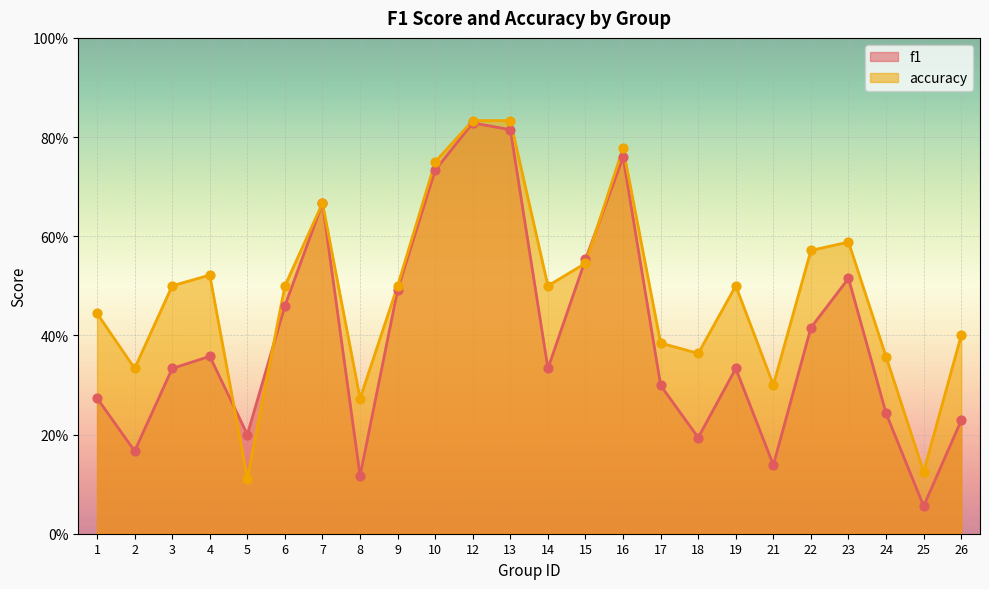

What is the total value across all series at 14?

0.8